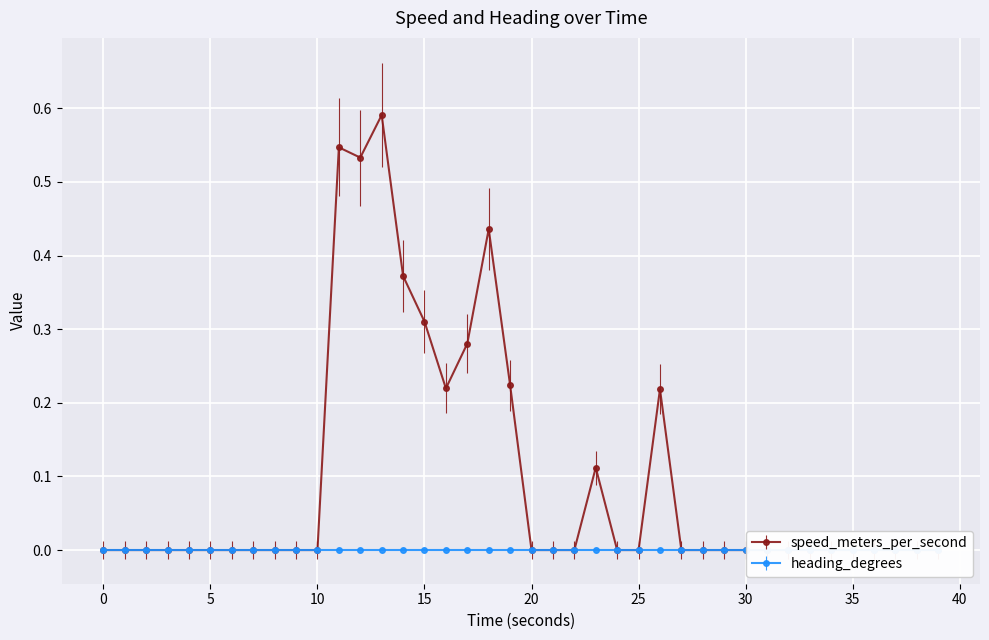

True or false: the data shows 0.5 at 15.

False